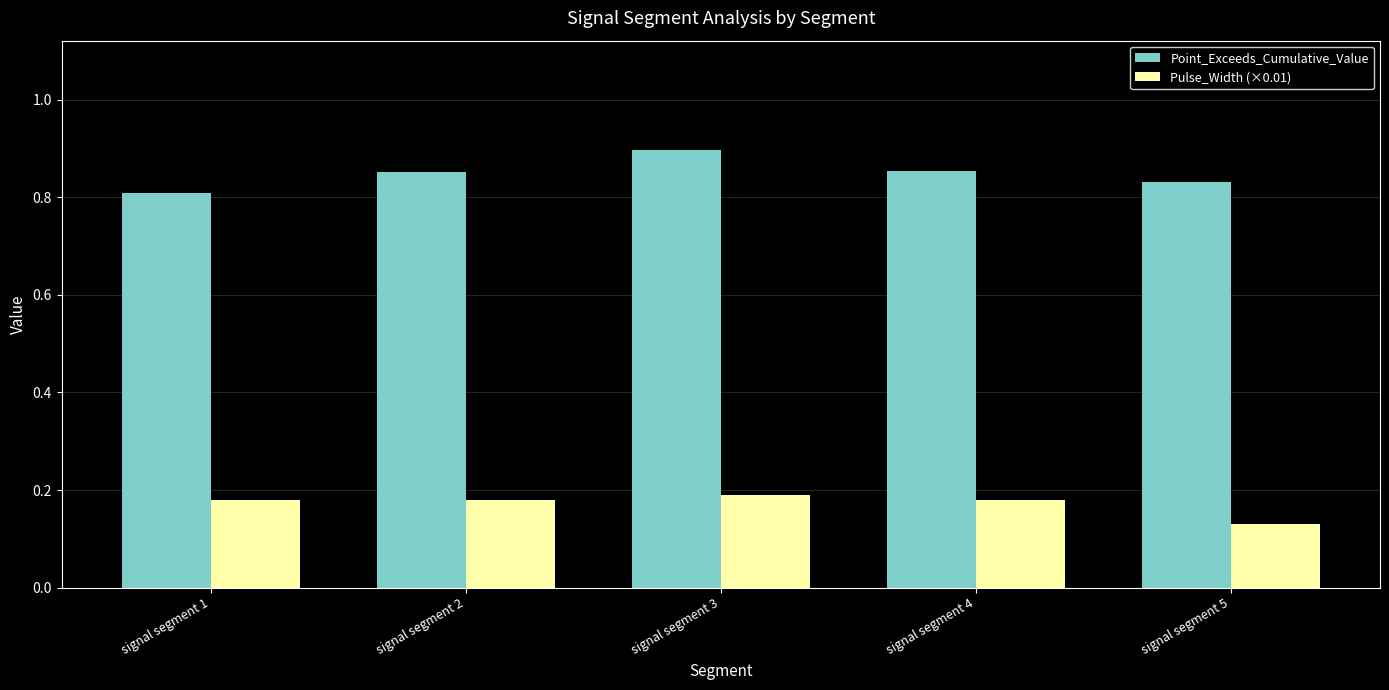

Which series has the largest total across all categories?

Point_Exceeds_Cumulative_Value